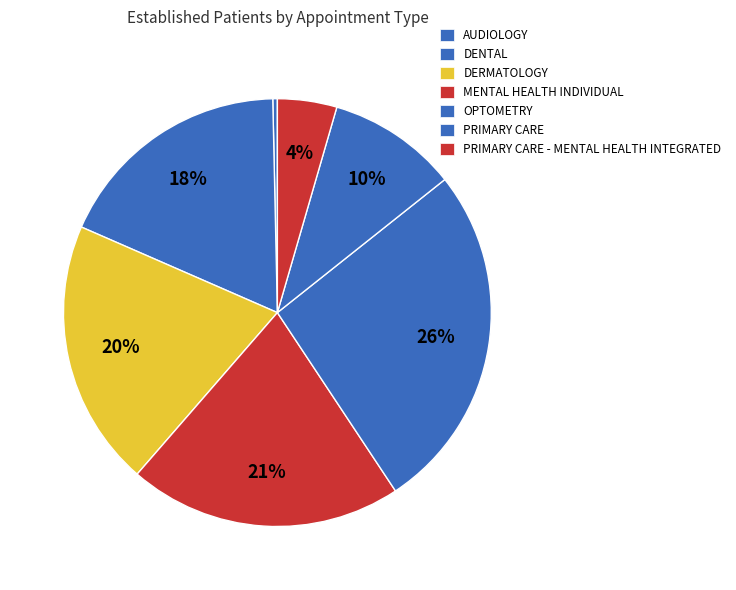

How many segments does this pie chart have?

7